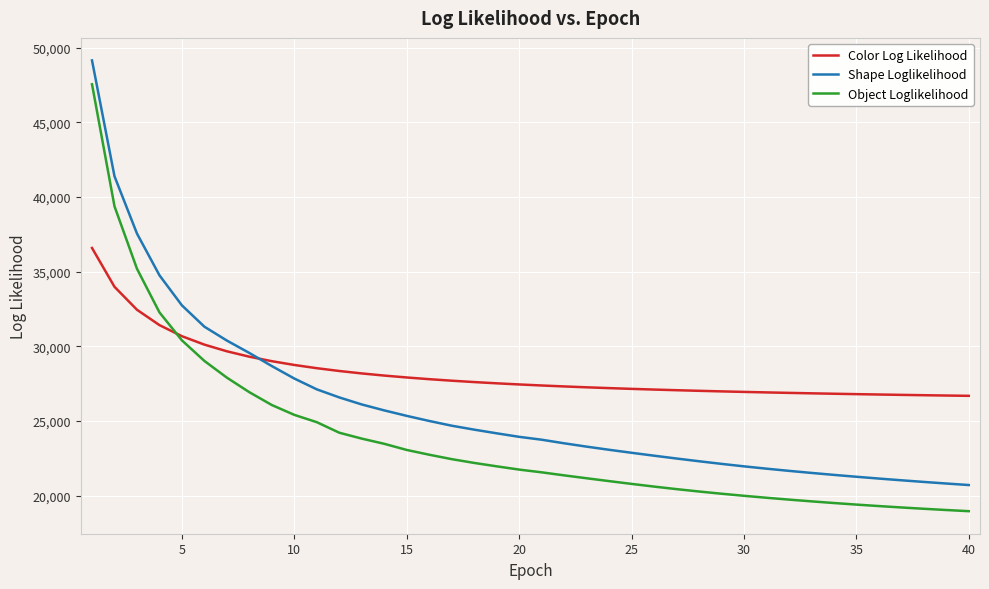

What is the maximum value for Object Loglikelihood?

47539.8